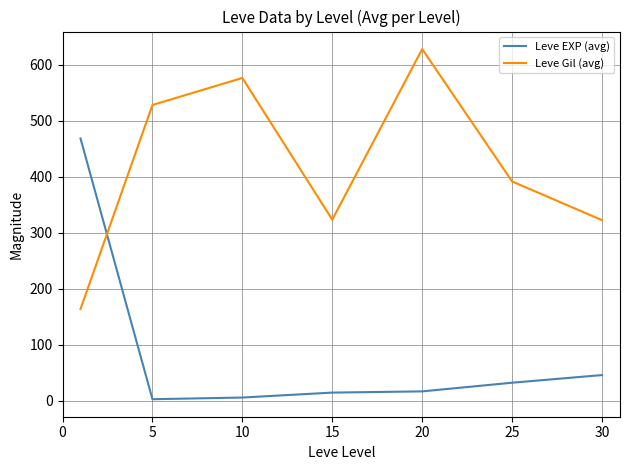

What is the difference between the maximum and minimum values in the Leve EXP (avg) series?

466.2